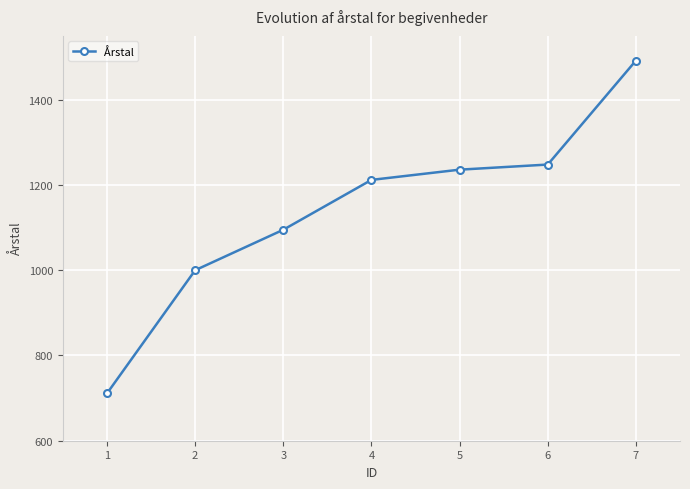

What is the smallest value displayed?

711